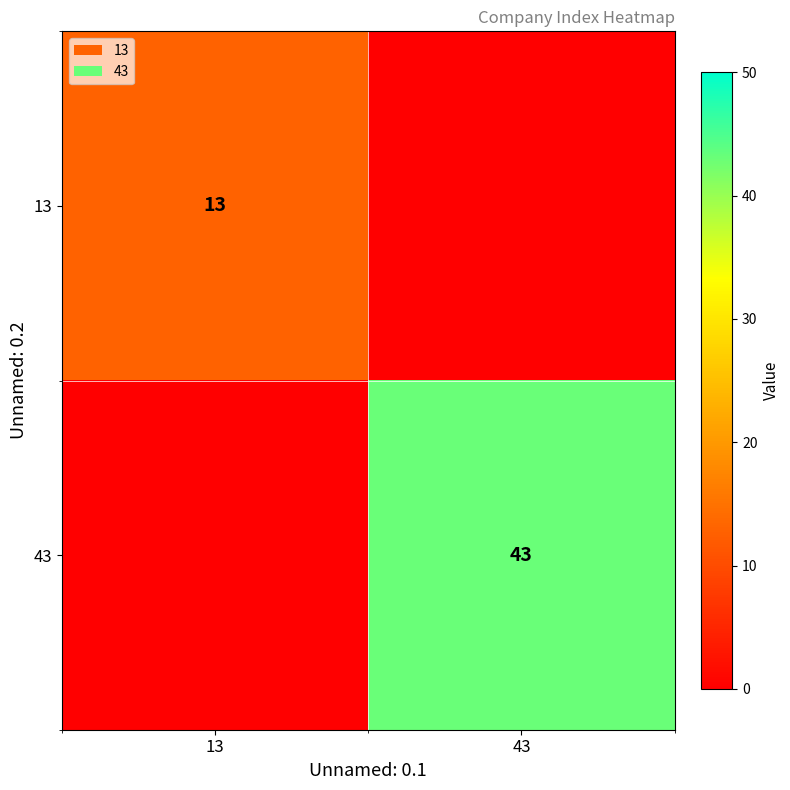

At which category is the sum across all series the highest?

43